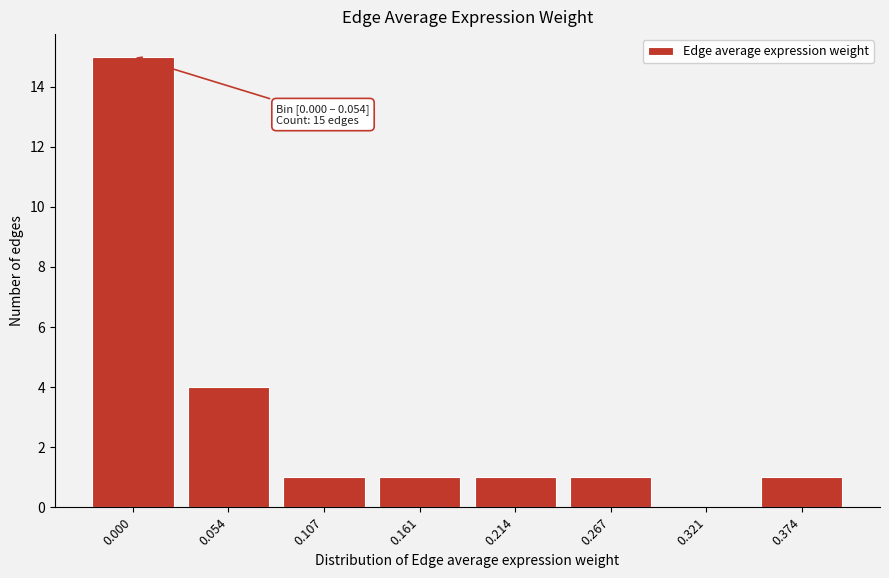

Reading right to left, list all the values displayed in this chart.

0.374=1	0.321=0	0.267=1	0.214=1	0.161=1	0.107=1	0.054=4	0.000=15